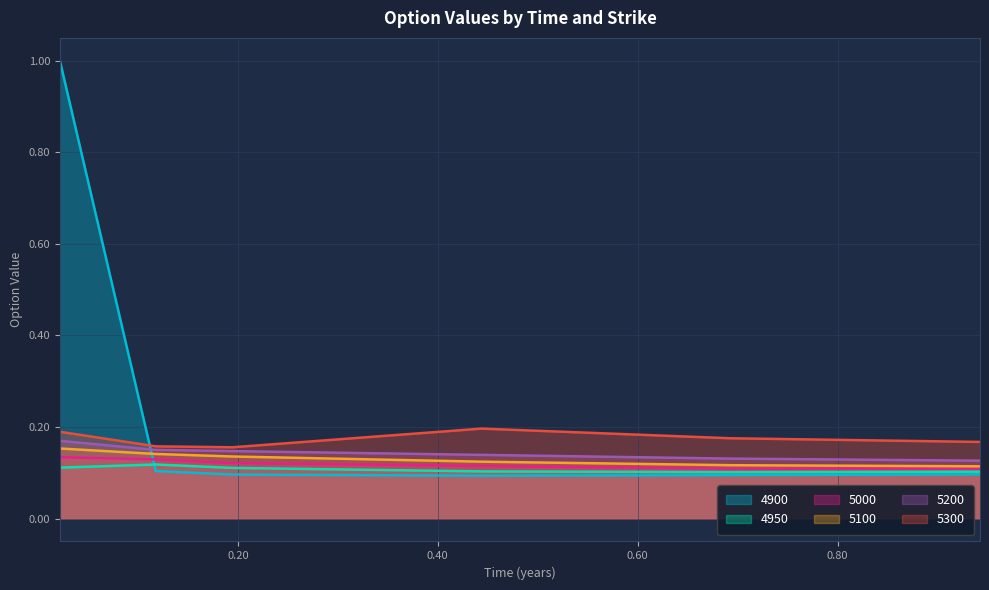

What is the maximum value for 5100?

0.2